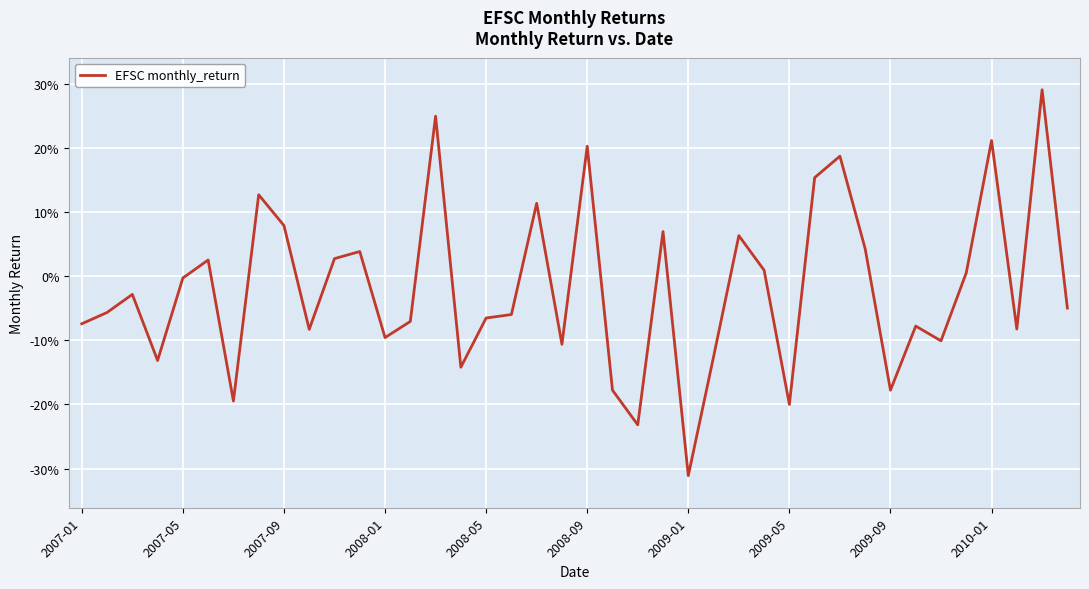

Does the chart display data point markers on the line(s)?

No